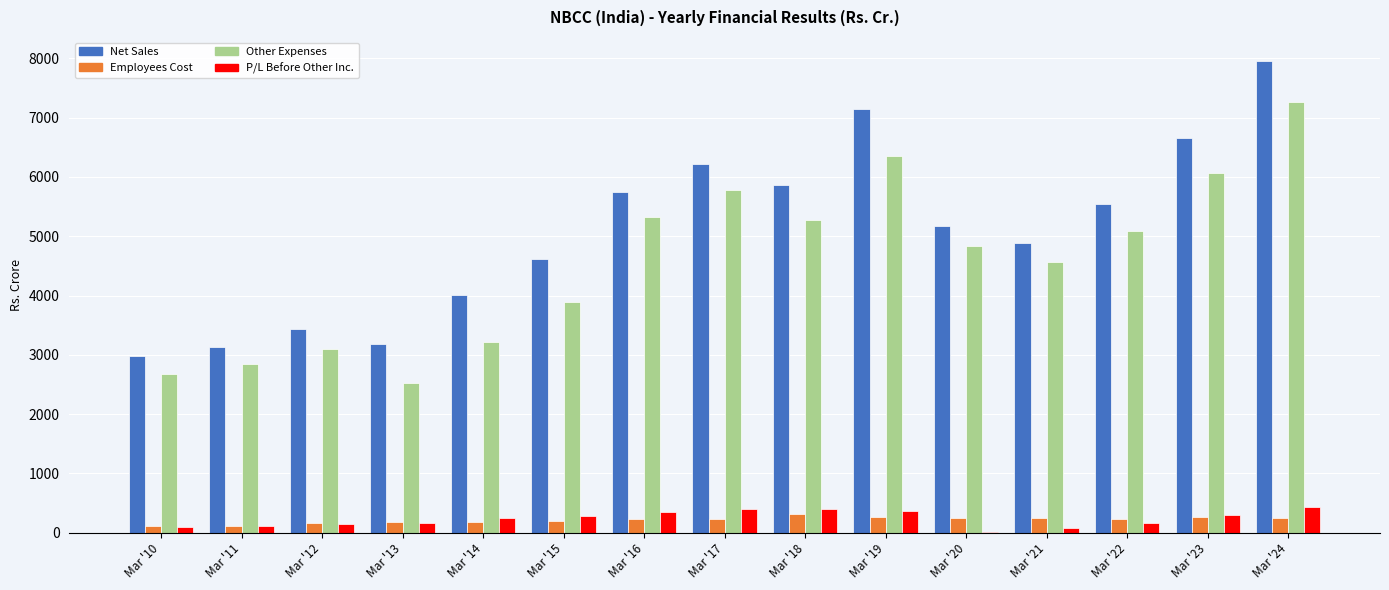

What is the maximum value for P/L Before Other Inc.?

438.9